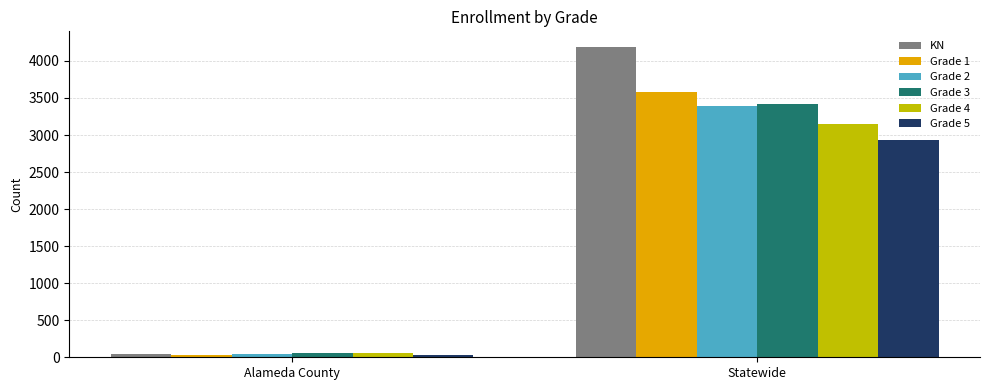

How many Grade 5 values are between 35 and 2927?

2